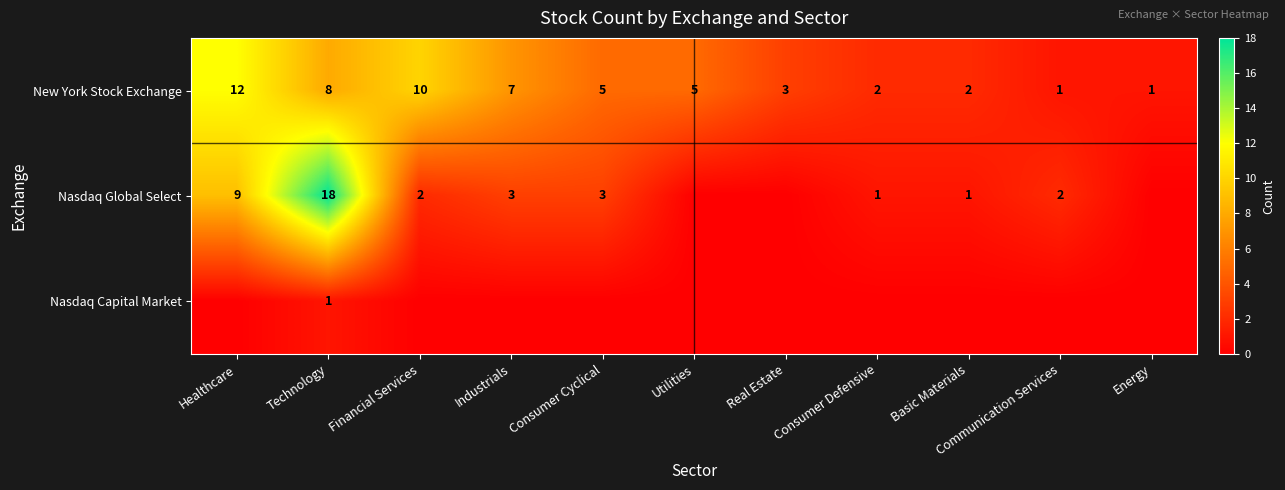

Is it true that Nasdaq Global Select equals 18 at Technology?

True